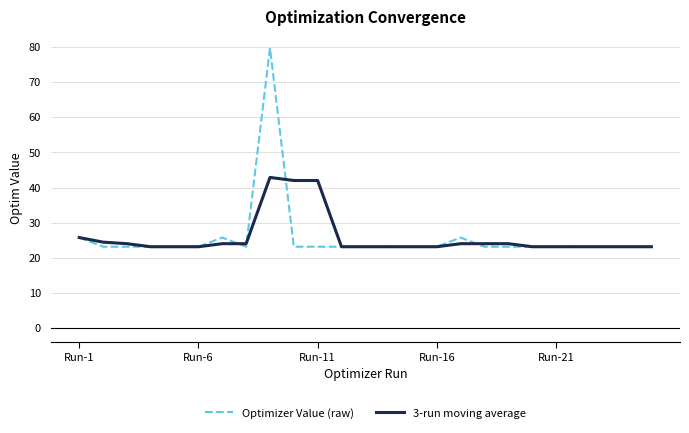

Reading left to right, transcribe all the data shown in this chart.

Optimizer Value (raw): 25.8	23.2	23.2	23.2	23.2	23.2	25.8	23.2	79.7	23.2	23.2	23.2	23.2	23.2	23.2	23.2	25.8	23.2	23.2	23.2	23.2	23.2	23.2	23.2	23.2
3-run moving average: 25.8	24.5	24.0	23.2	23.2	23.2	24.0	24.0	42.9	42.0	42.0	23.2	23.2	23.2	23.2	23.2	24.0	24.0	24.0	23.2	23.2	23.2	23.2	23.2	23.2